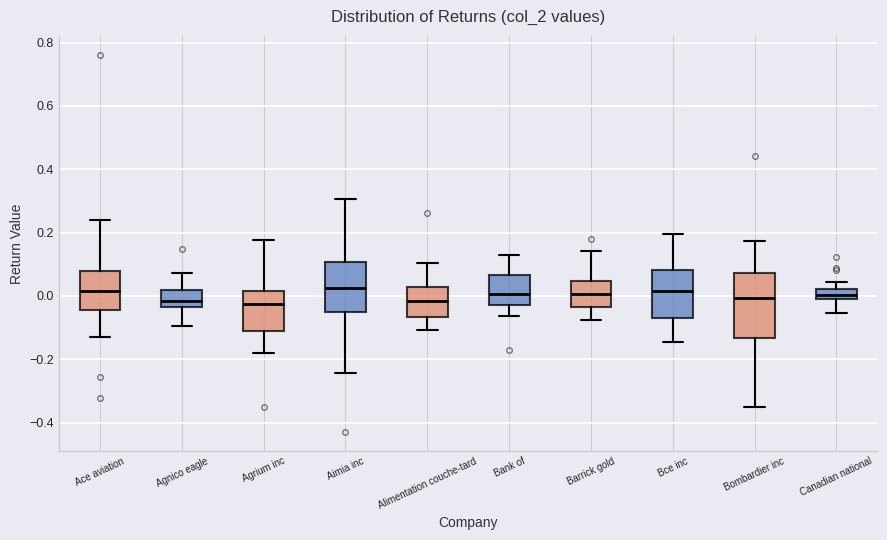

Where is the lower edge of the box for Barrick gold on the y-axis? The values are not printed on the chart, so give them approximately, as read against the axis.

-0.04